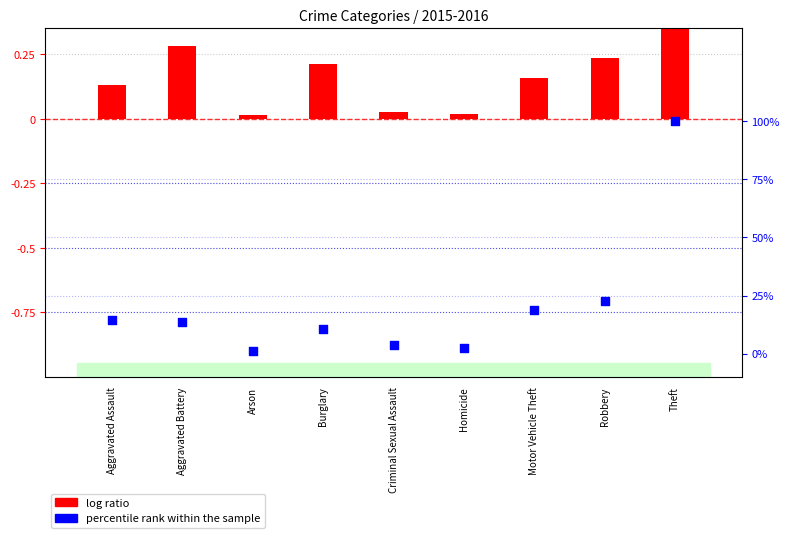

What is the change in value from Aggravated Battery to Theft?

+0.9